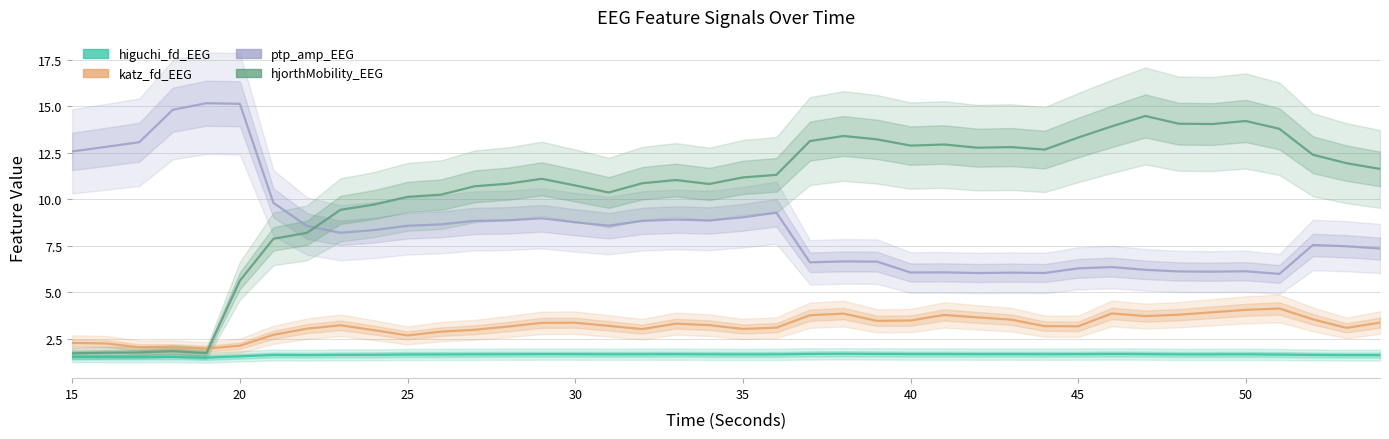

What is the lowest value of the higuchi_fd_EEG series?

1.5